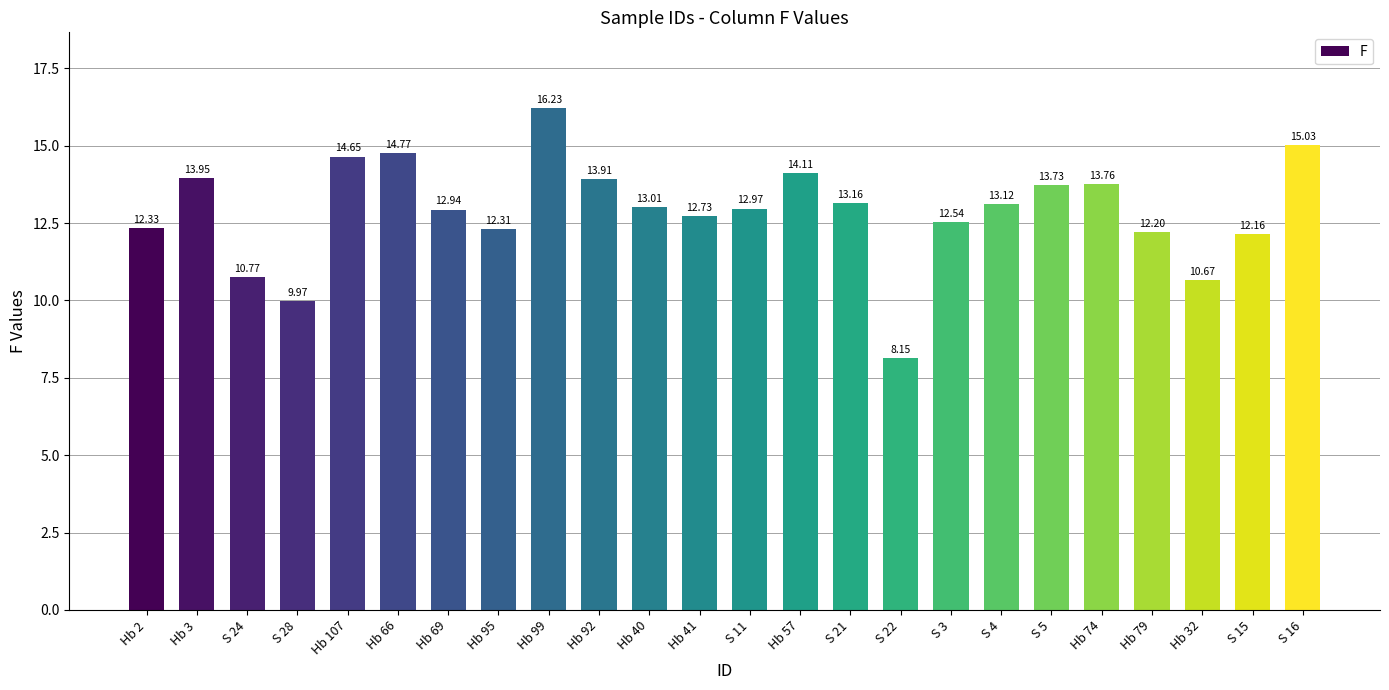

What is the difference between the maximum and minimum values?

8.1